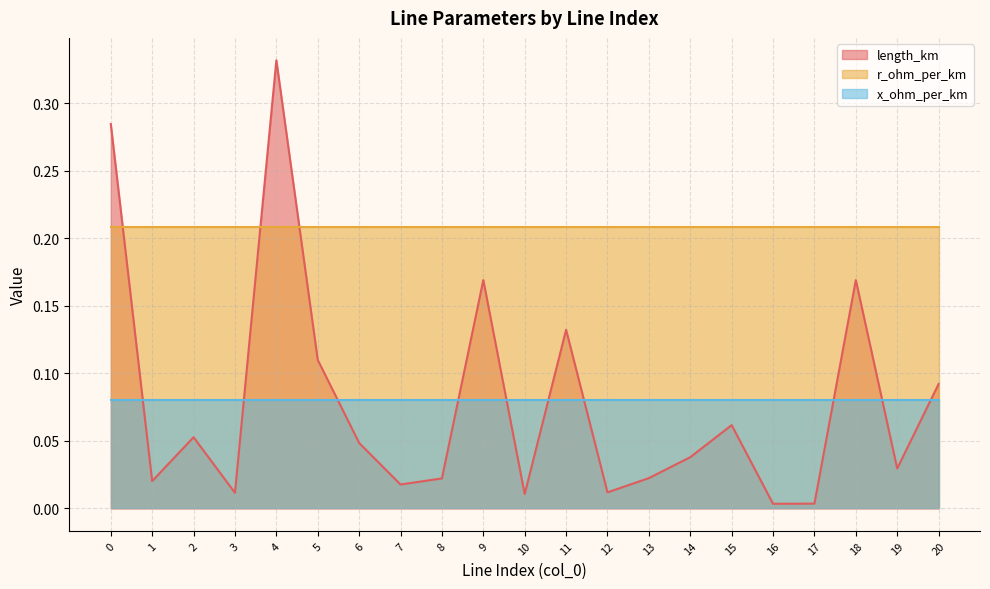

Does the chart have visible grid lines?

Yes